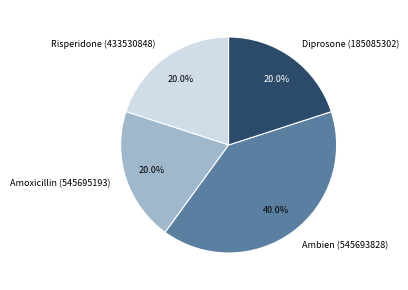

Between Ambien (545693828) and Risperidone (433530848), which is larger?

Ambien (545693828)